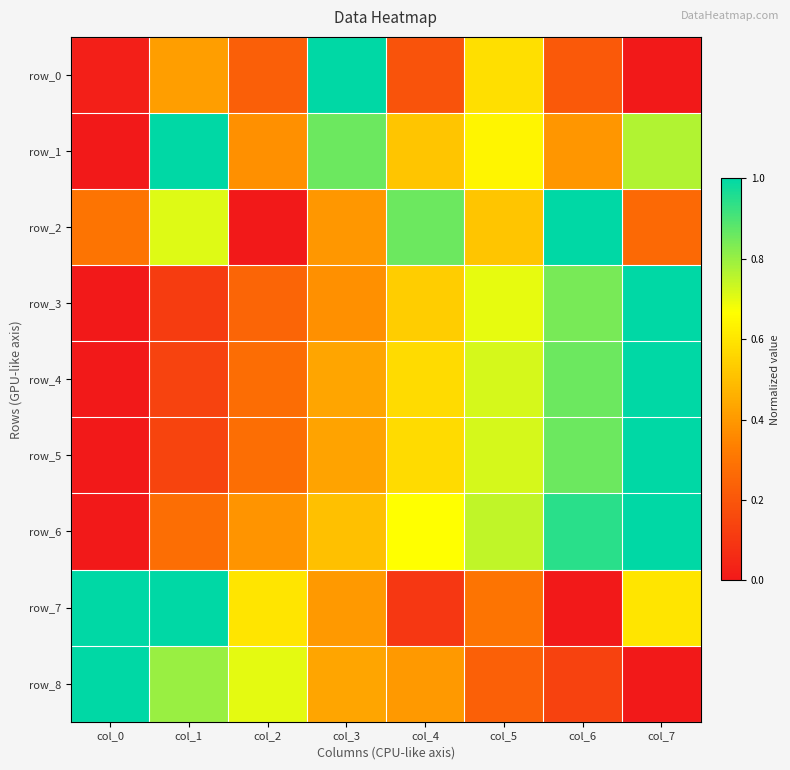

How many values in row_2 are above zero?

7